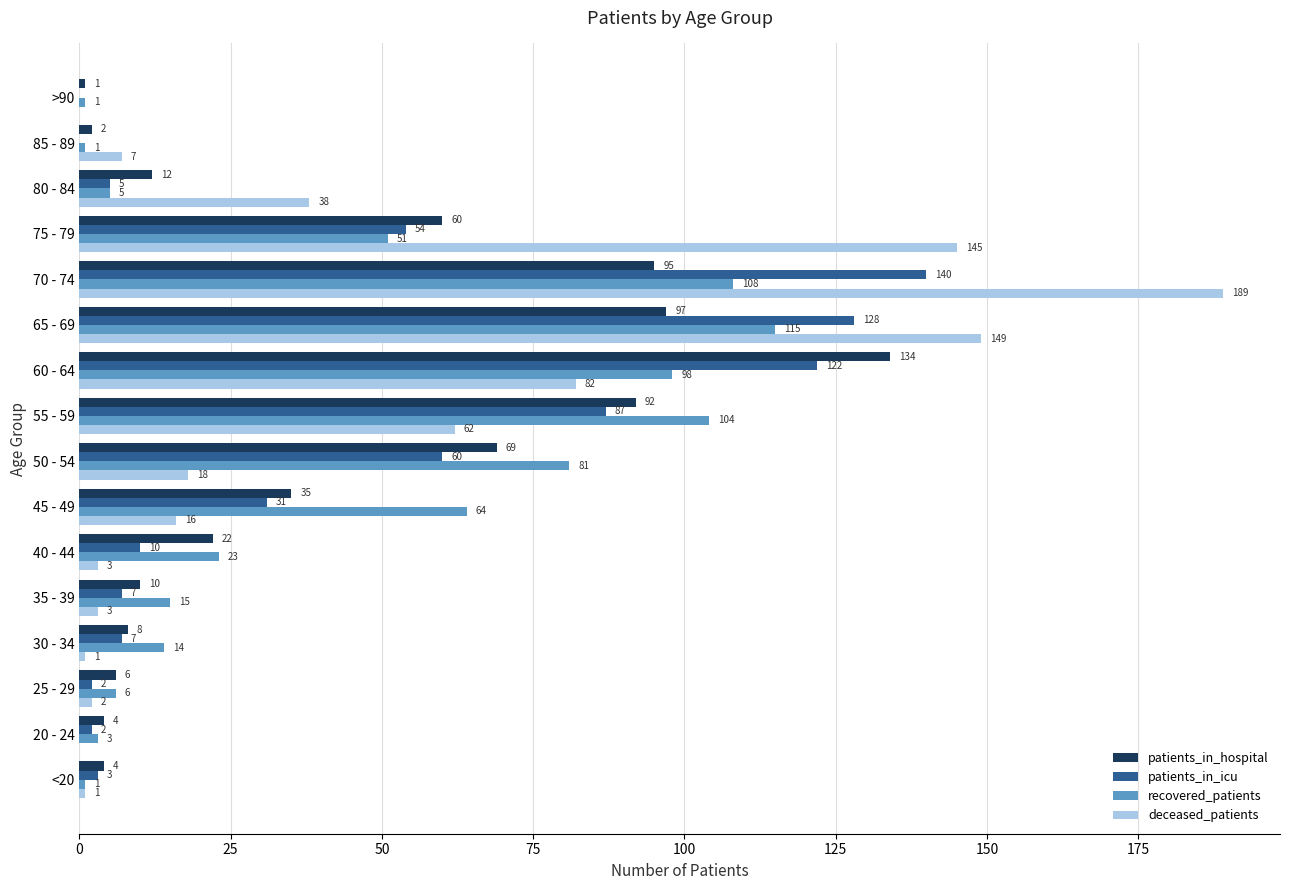

What is the total value across all series at 35 - 39?

35